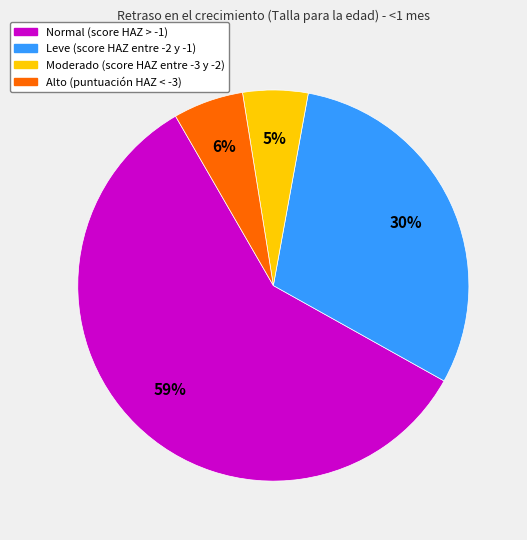

To the nearest percent, what is the average slice percentage?

25%